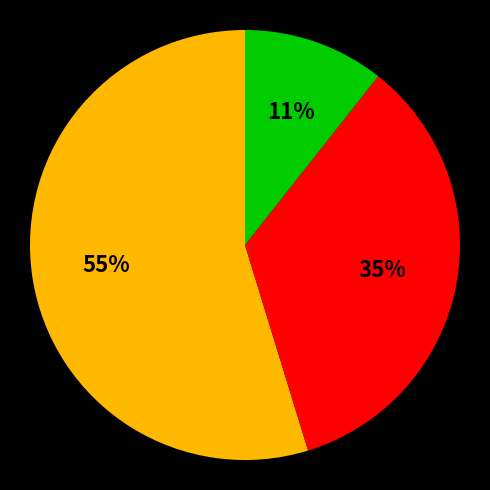

To the nearest percent, what is the difference between the largest and smallest slice percentages?

44%